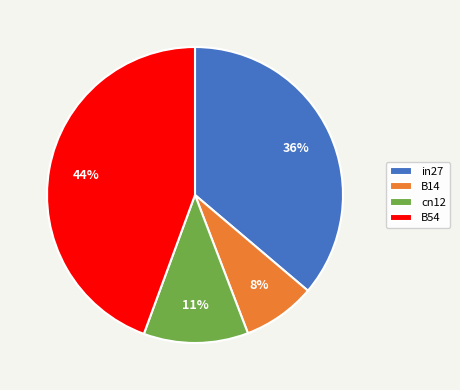

Which slice is the largest?

B54